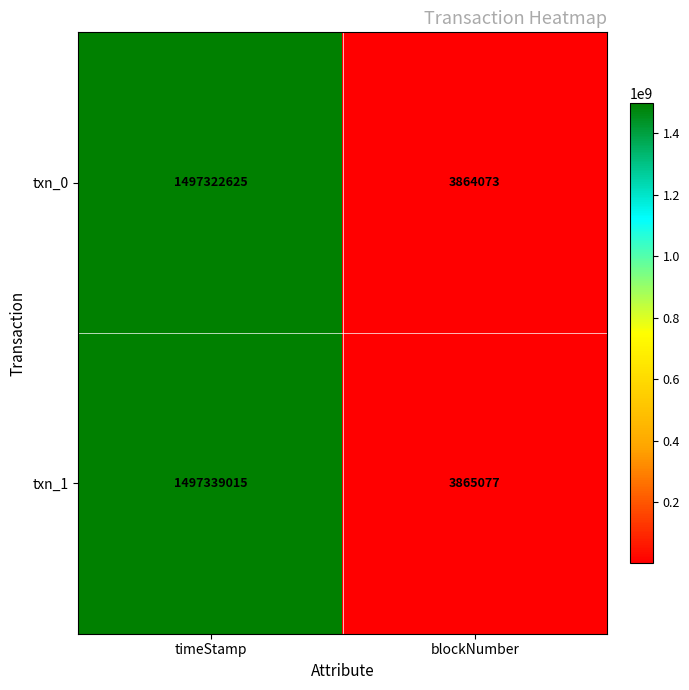

What is the greatest value displayed?

1497339015